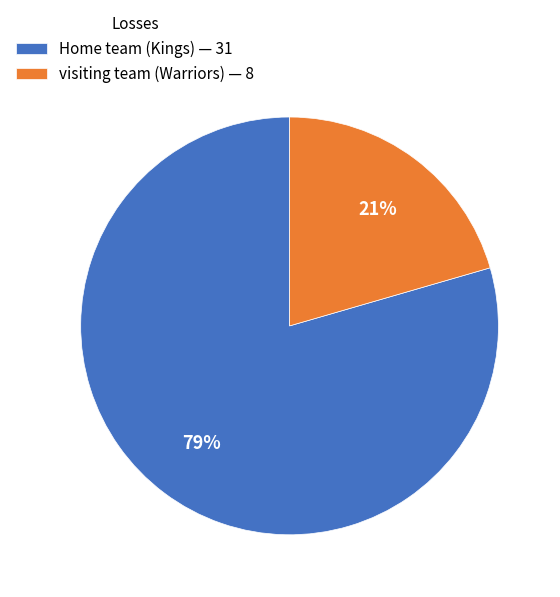

To the nearest percent, what is the combined percentage of visiting team (Warriors) — 8 and Home team (Kings) — 31?

100%